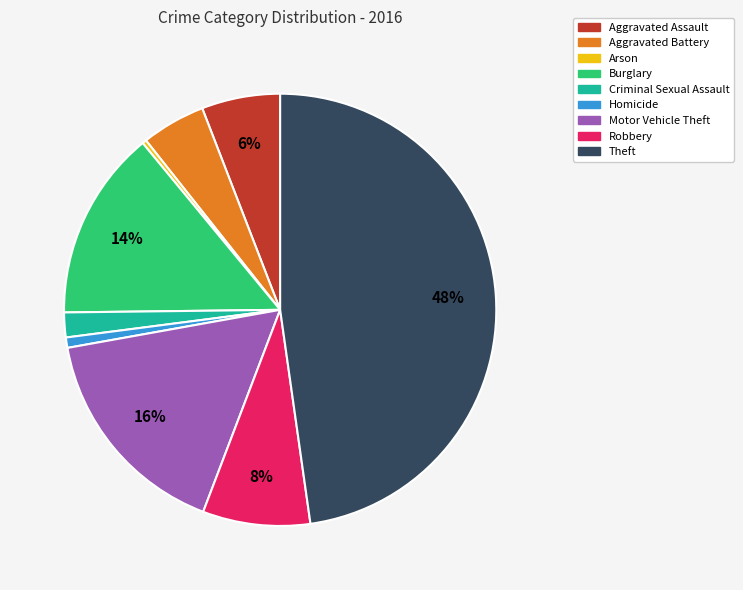

Which has a higher value, Aggravated Assault or Burglary?

Burglary